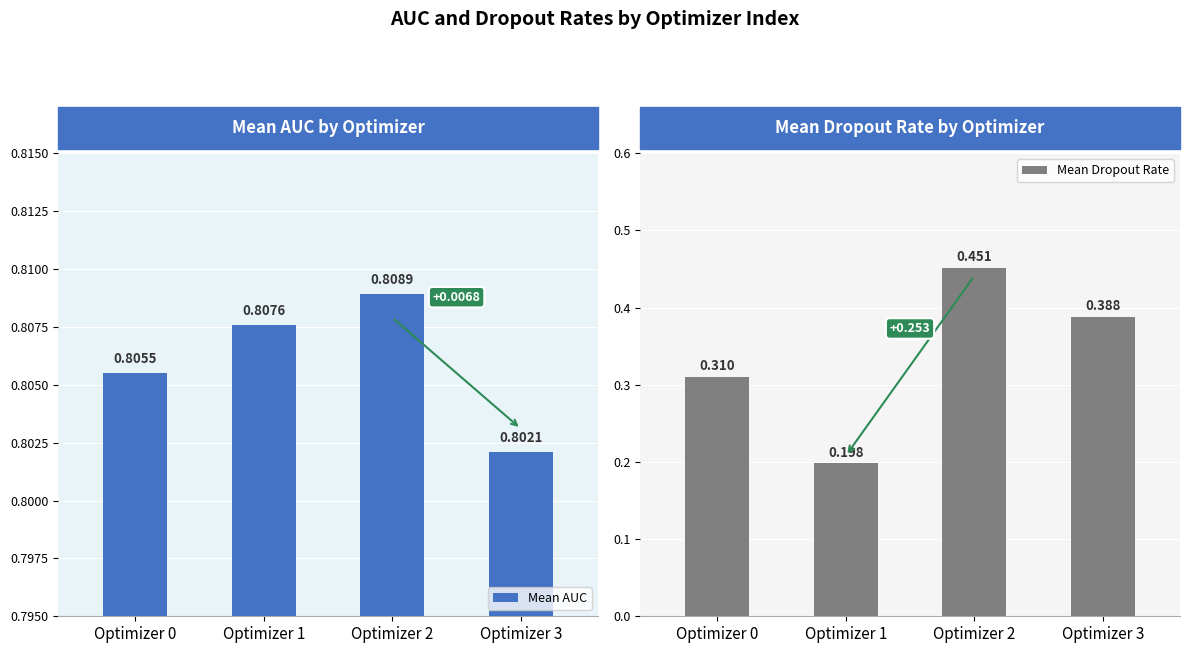

What is the spread (max minus min) of values at Optimizer 3?

0.4